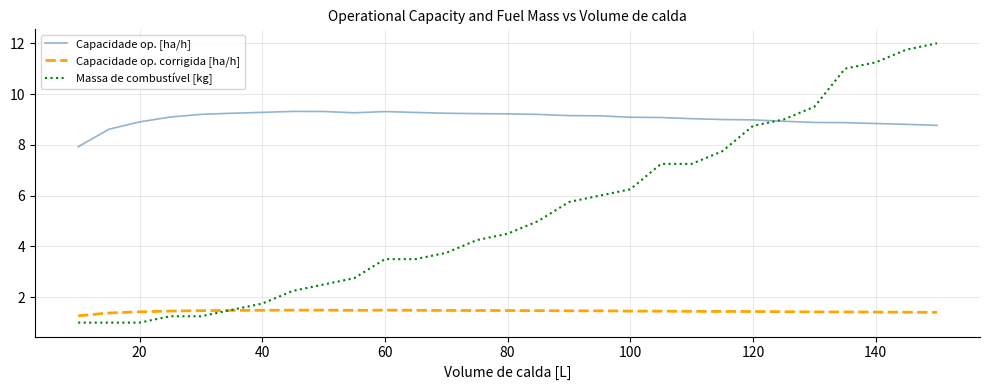

Which series has the largest range (max minus min)?

Massa de combustível [kg]